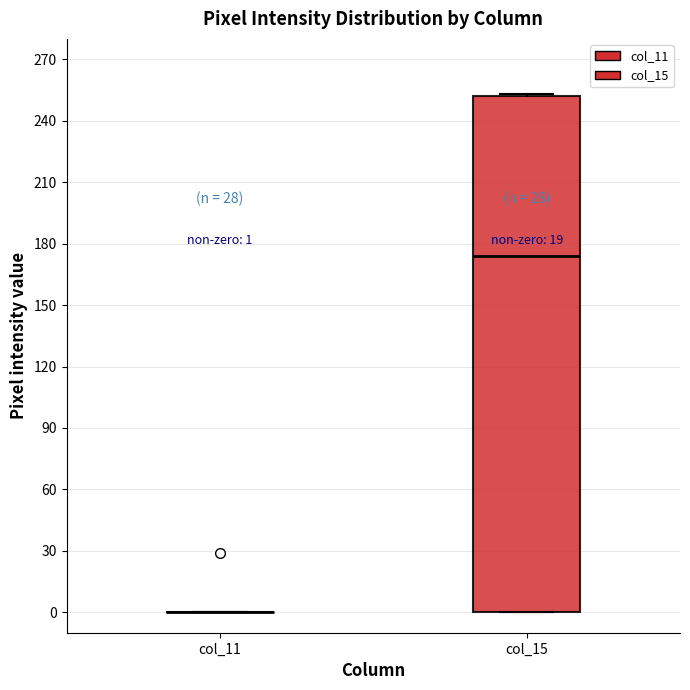

Which box is the tallest, from its lower edge to its upper edge?

col_15